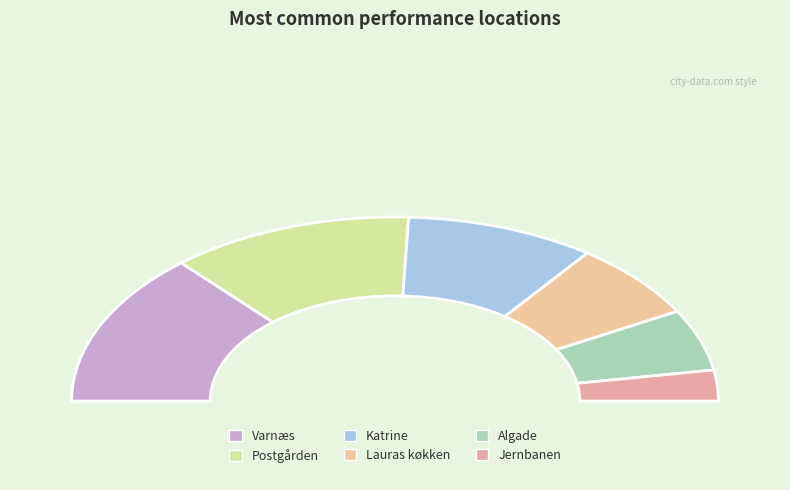

To the nearest percent, what portion does Jernbanen represent?

5%